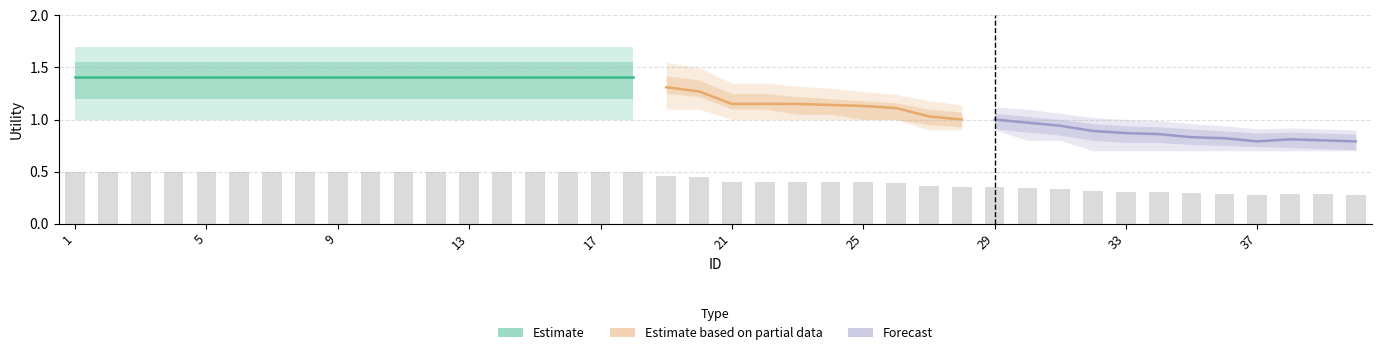

Does the chart contain any negative values?

No